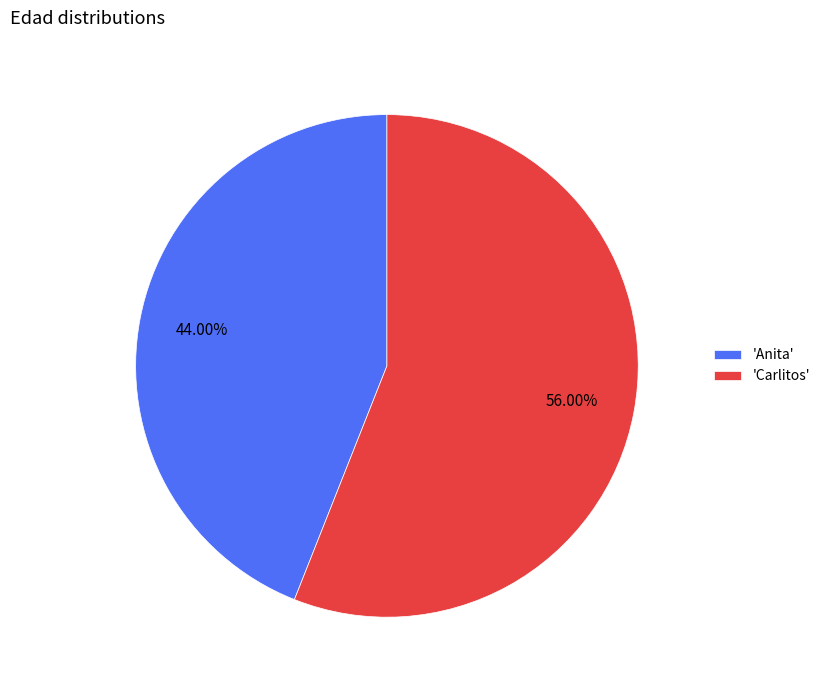

Which category has the smallest portion of the pie?

'Anita'